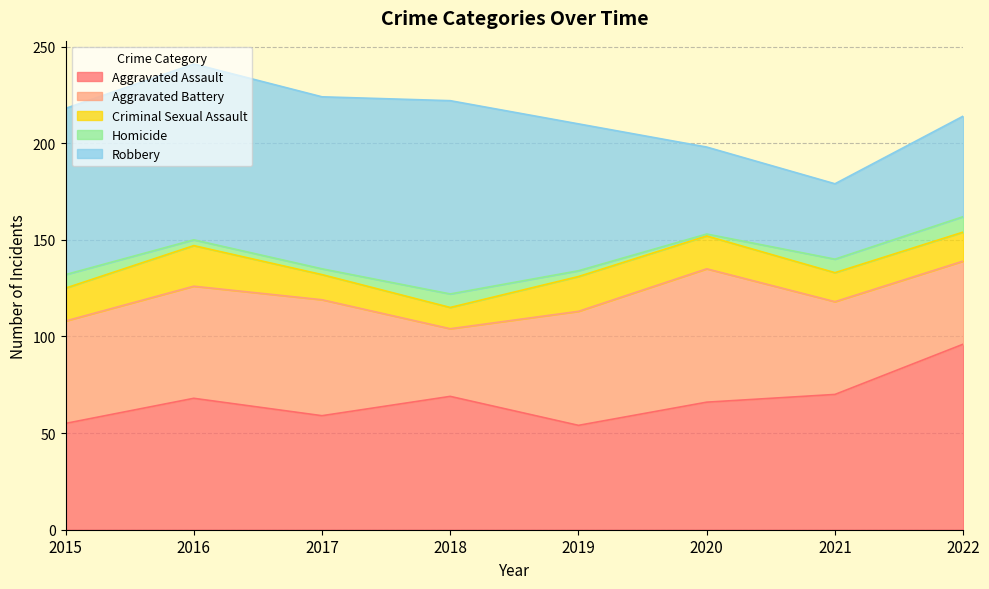

List the labels in order of Homicide value, smallest first.

2020, 2016, 2017, 2019, 2015, 2018, 2021, 2022